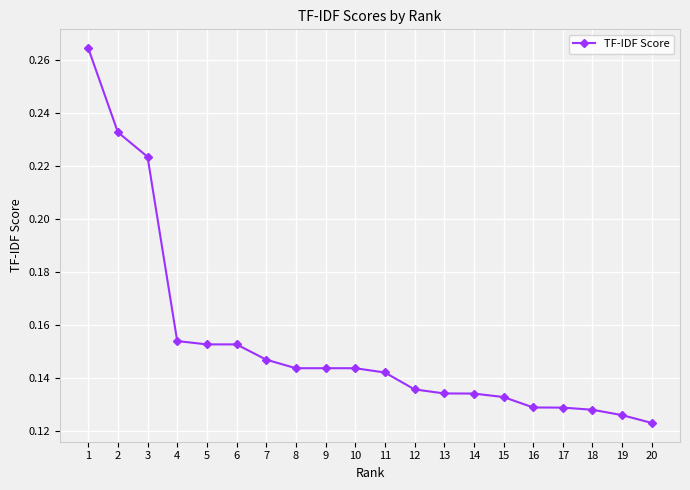

True or false: the data shows 0.4 at 1.

False